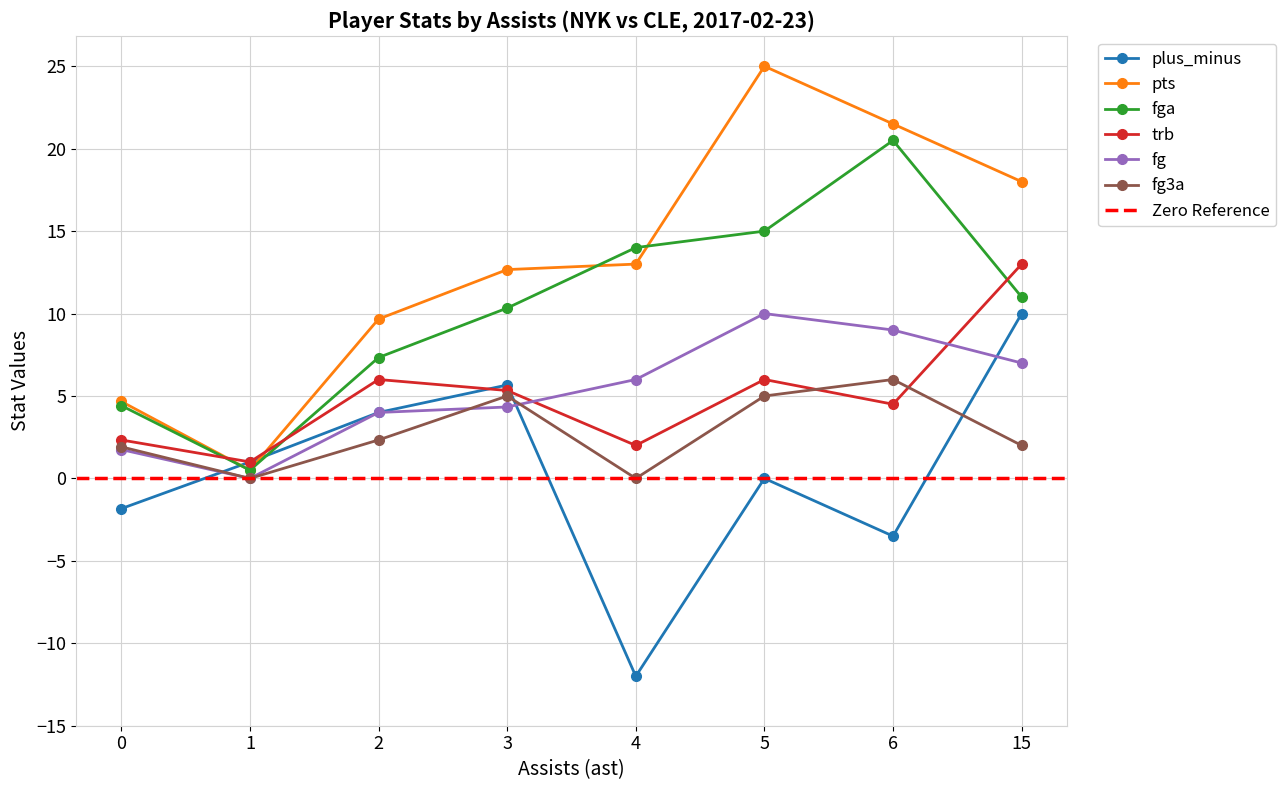

What is the value of the fg3a point at the 8th from the left?

2.0